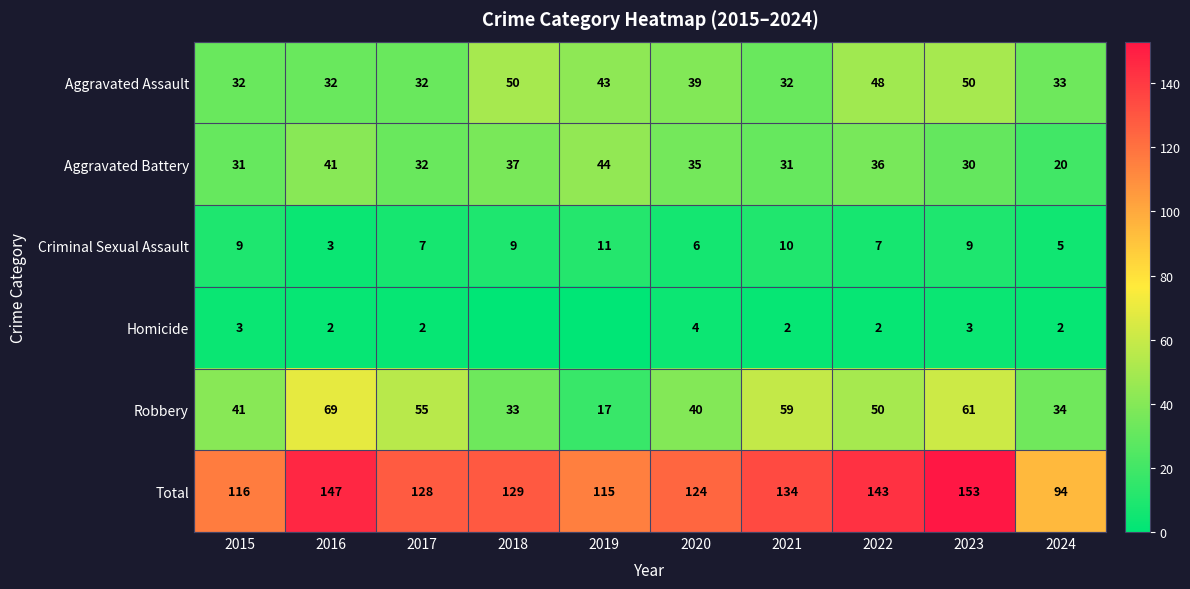

What is the total value across all series at 2018?

258